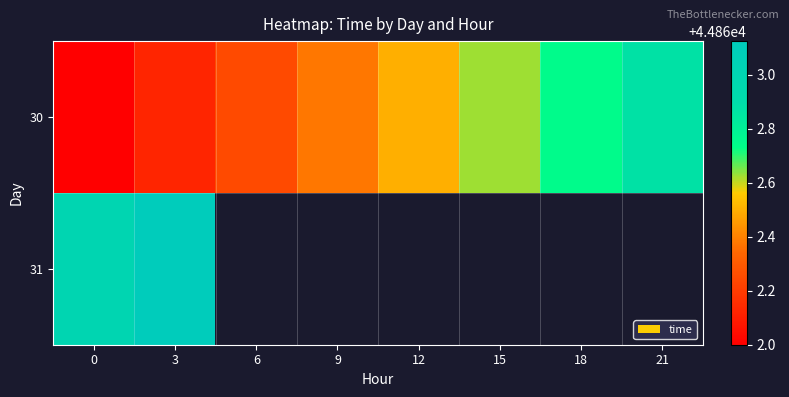

The 30 series shows 16923.6 at 18. True or false?

False